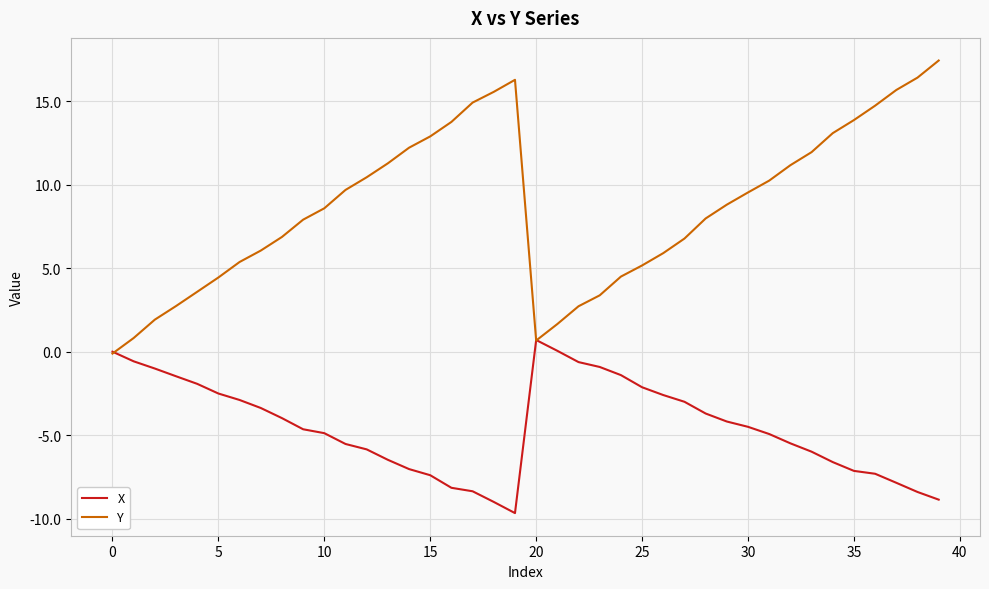

Rank the series by their maximum value, from highest to lowest.

Y, X